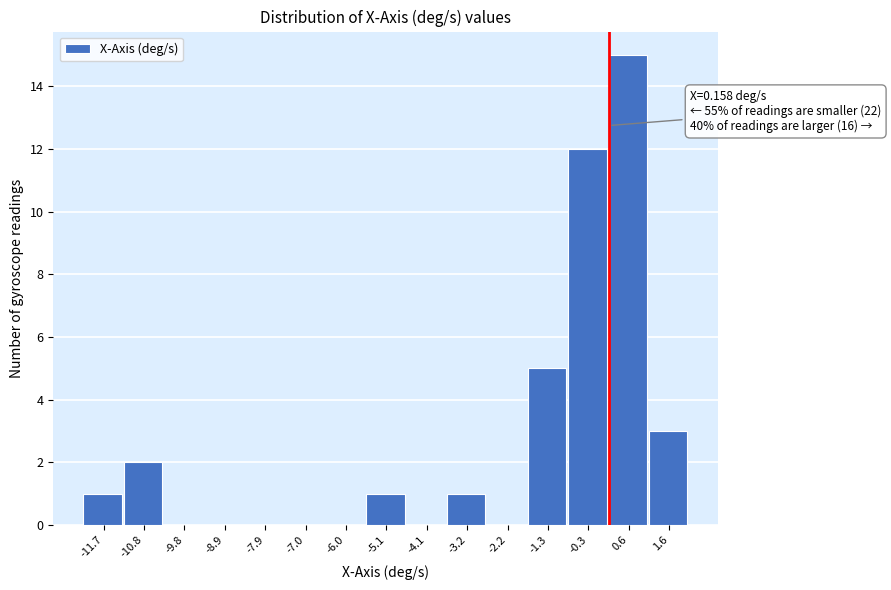

Over which range of the x-axis is the bar tallest?

0.1 to 1.1